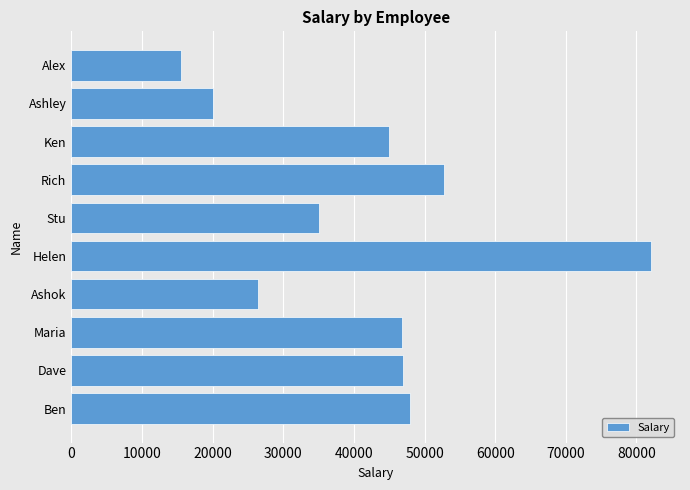

Which label corresponds to the smallest value in the chart?

Alex